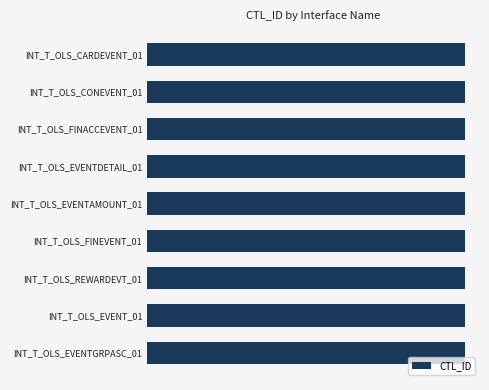

Which series has the widest spread of values?

CTL_ID